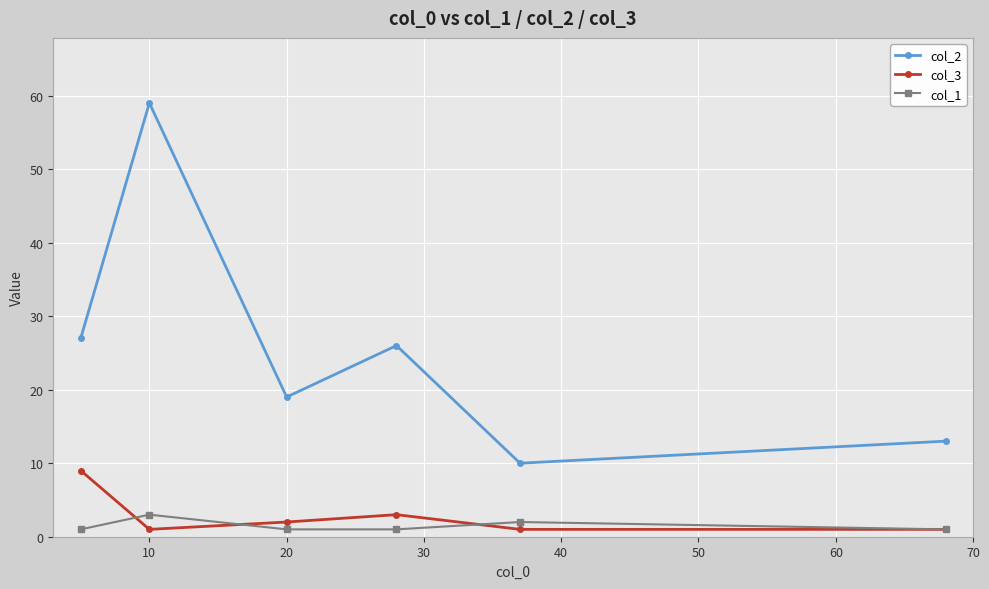

True or false: col_3 has more than 1 points higher than both neighbors.

False